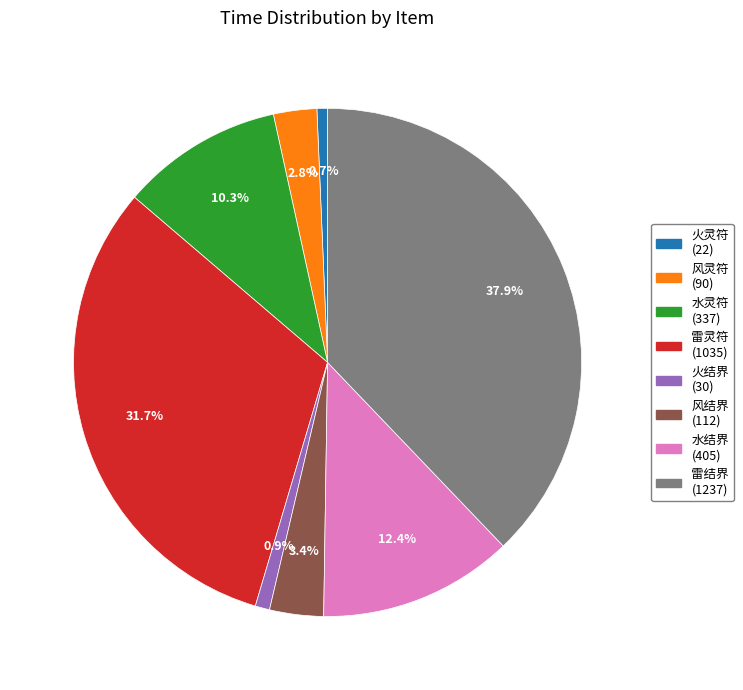

To the nearest percent, what is the combined percentage of 风结界 and 水灵符?

14%